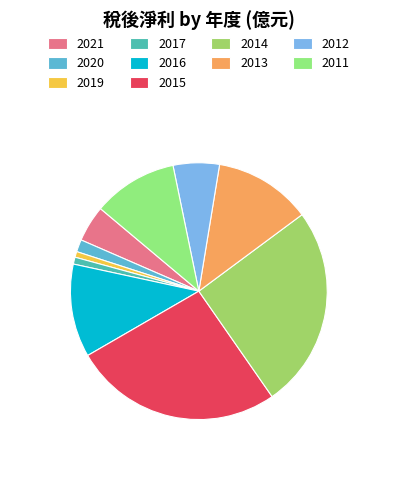

How many slices are in this pie chart?

10